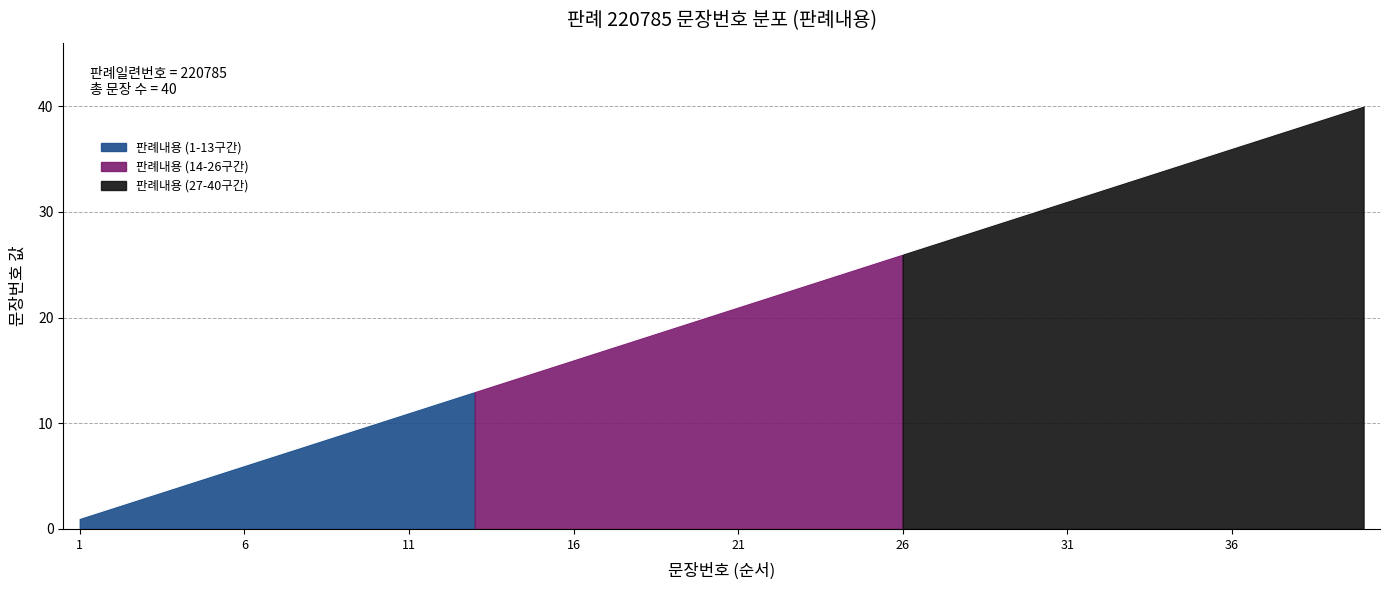

What is the difference between the maximum and minimum values?

39